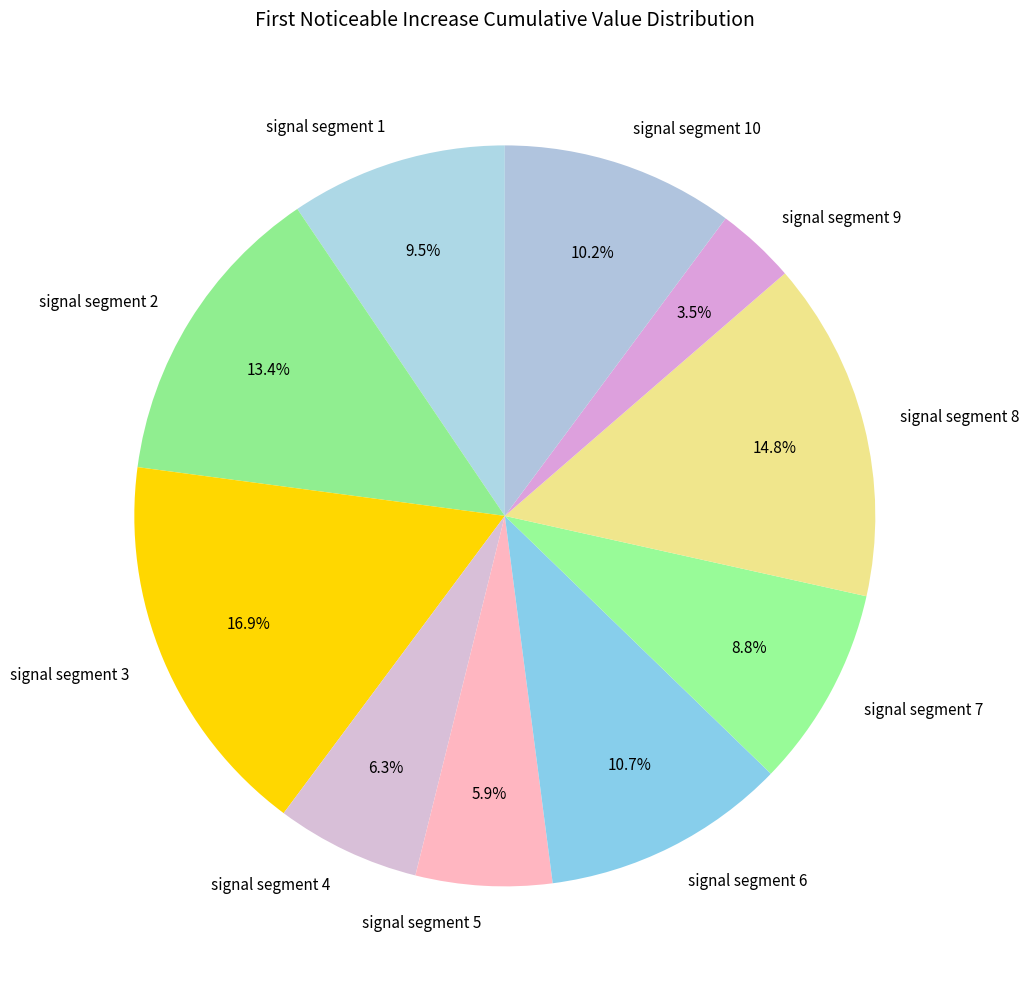

Which category has the smallest portion of the pie?

signal segment 9